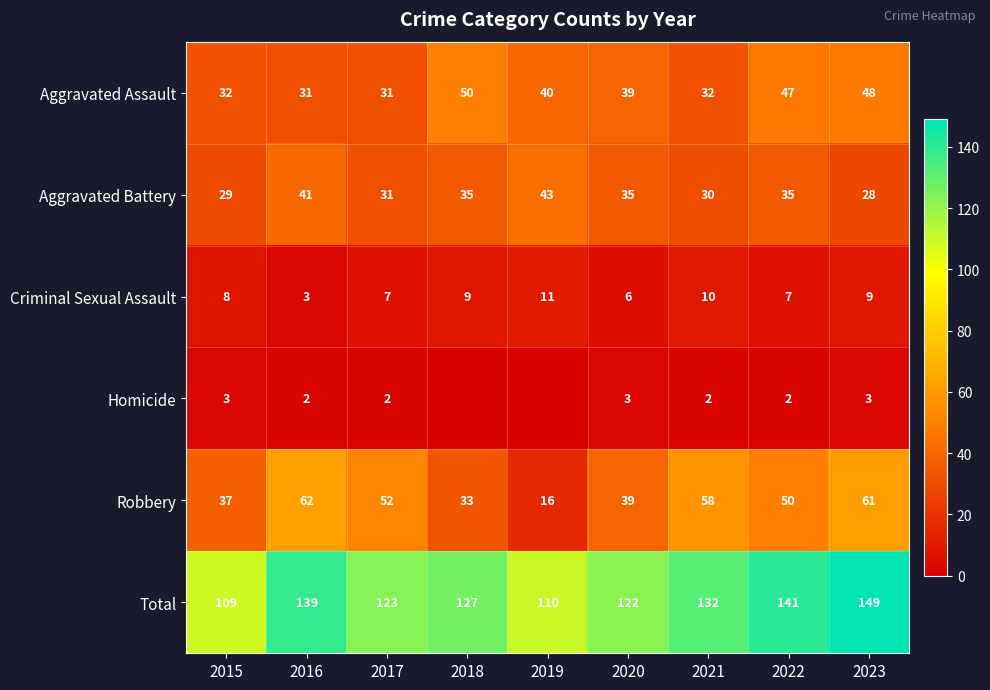

What is the difference between the highest and lowest values at 2017?

121